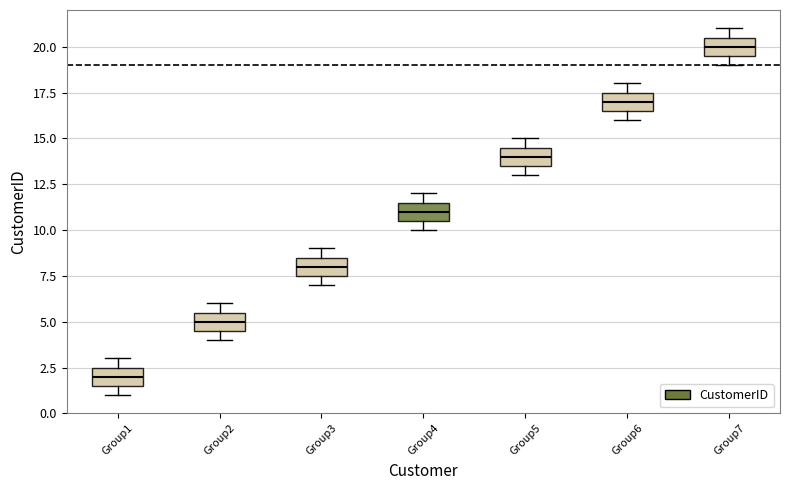

Where is the lower edge of the box for Group6 on the y-axis? The values are not printed on the chart, so give them approximately, as read against the axis.

16.5